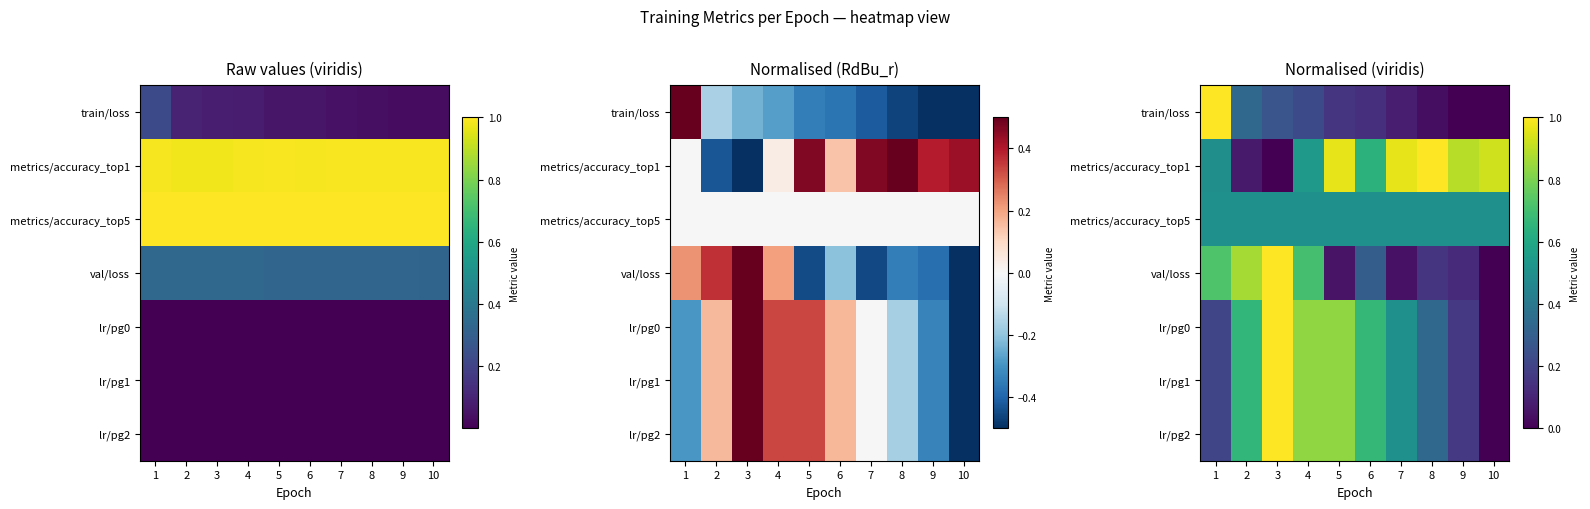

Is it true that metrics/accuracy_top1 equals 0.0 at 2?

False